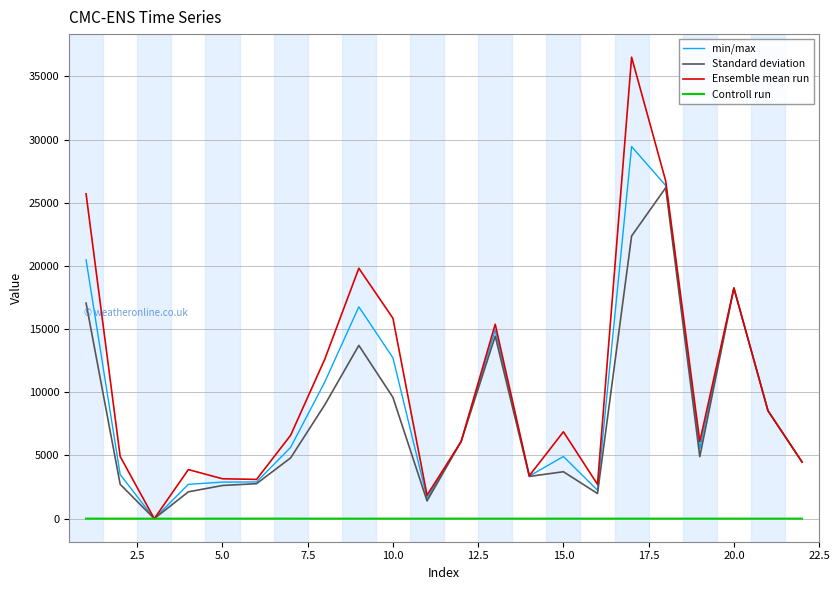

What is the maximum value shown in the chart?

36518.6